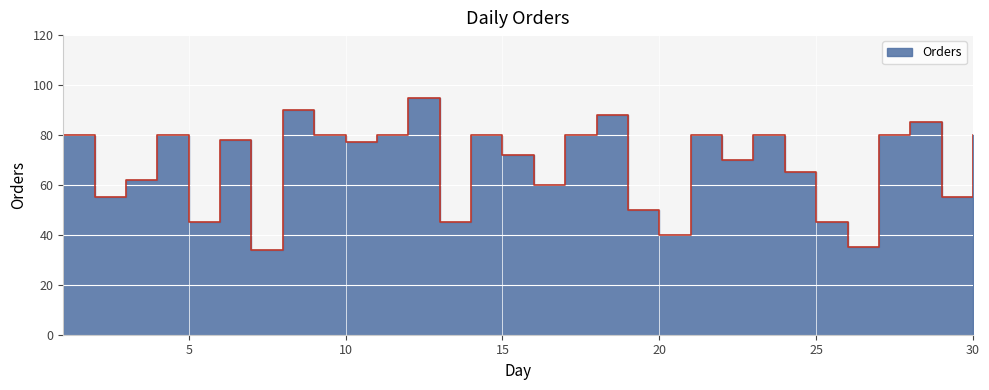

List the labels in order of value, largest first.

12, 8, 18, 28, 1, 4, 9, 11, 14, 17, 21, 23, 27, 30, 6, 10, 15, 22, 24, 3, 16, 2, 29, 19, 5, 13, 25, 20, 26, 7